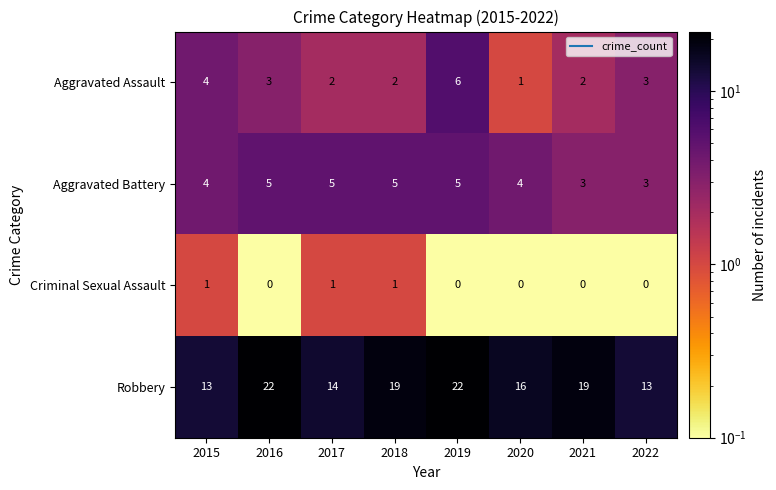

True or false: Aggravated Battery has a value of 9 at 2019.

False